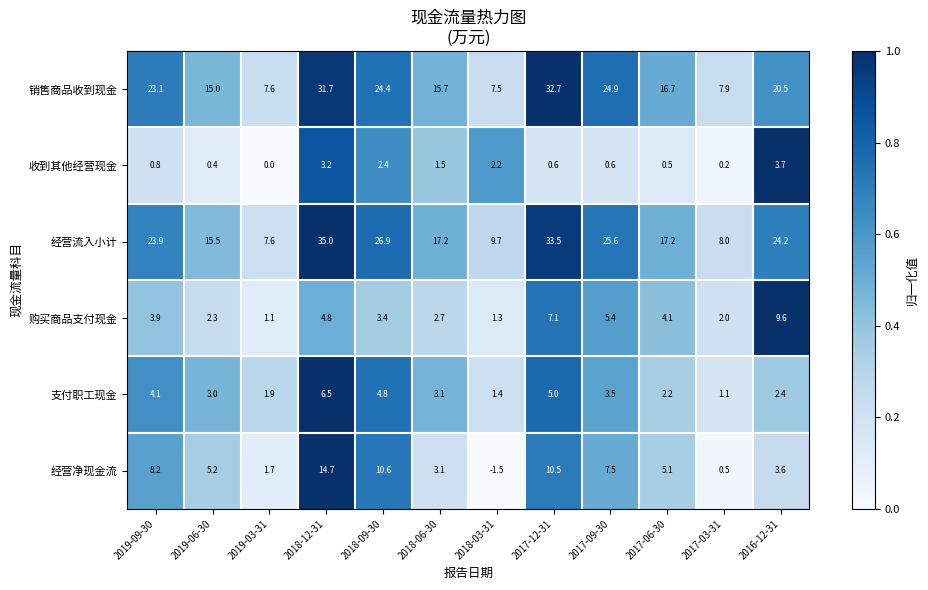

What is the maximum value shown in the chart?

35.0